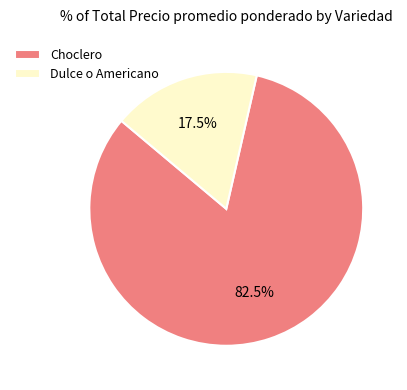

Which slice is the largest?

Choclero